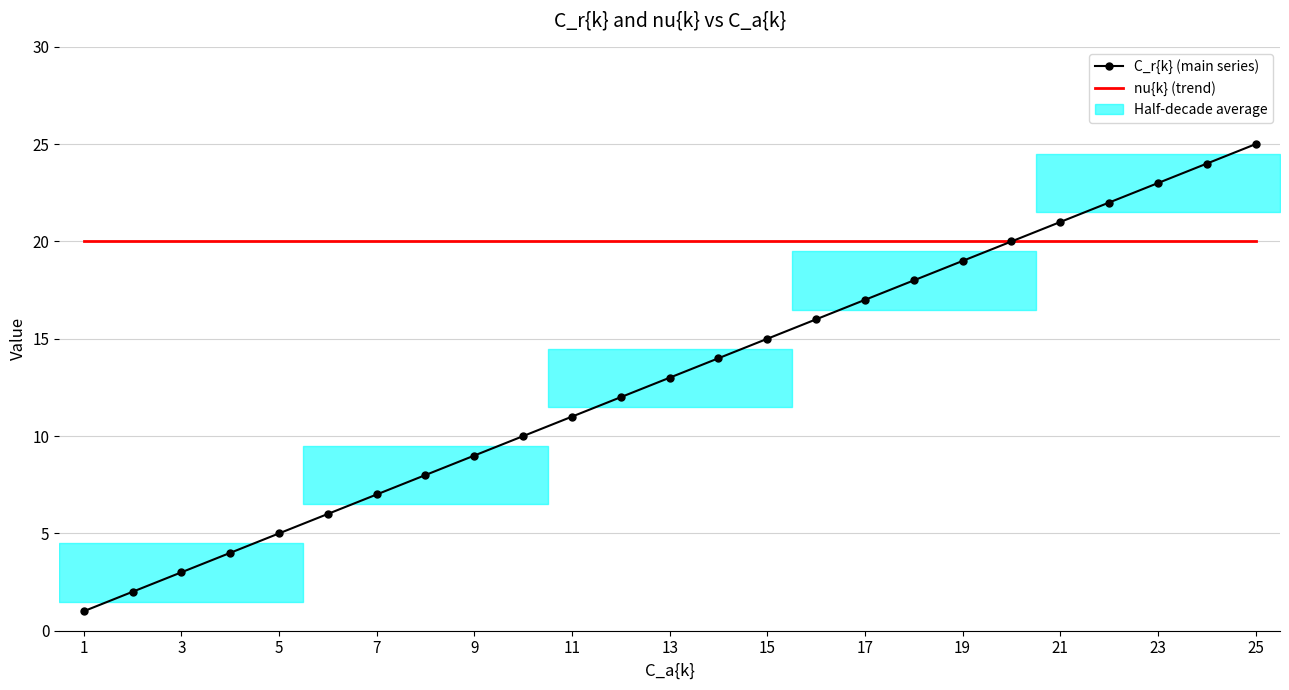

The value of nu{k} at 17 is 12. True or false?

False